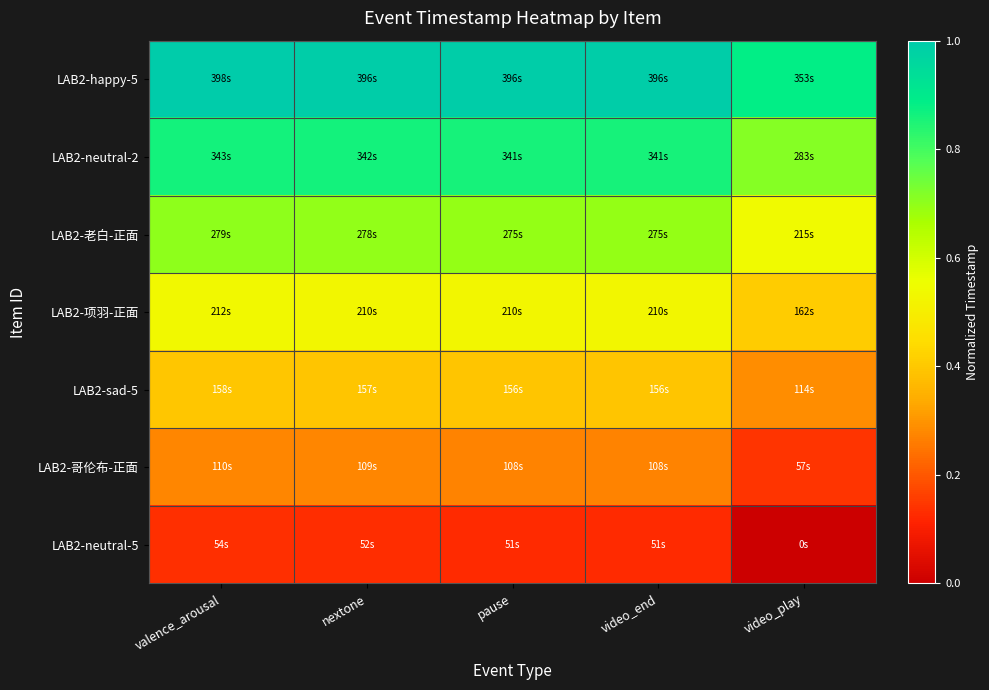

Reading right to left, list all the values displayed in this chart.

LAB2-happy-5: video_play=0.9	video_end=1.0	pause=1.0	nextone=1.0	valence_arousal=1.0
LAB2-neutral-2: video_play=0.7	video_end=0.9	pause=0.9	nextone=0.9	valence_arousal=0.9
LAB2-老白-正面: video_play=0.5	video_end=0.7	pause=0.7	nextone=0.7	valence_arousal=0.7
LAB2-项羽-正面: video_play=0.4	video_end=0.5	pause=0.5	nextone=0.5	valence_arousal=0.5
LAB2-sad-5: video_play=0.3	video_end=0.4	pause=0.4	nextone=0.4	valence_arousal=0.4
LAB2-哥伦布-正面: video_play=0.1	video_end=0.3	pause=0.3	nextone=0.3	valence_arousal=0.3
LAB2-neutral-5: video_play=0.0	video_end=0.1	pause=0.1	nextone=0.1	valence_arousal=0.1